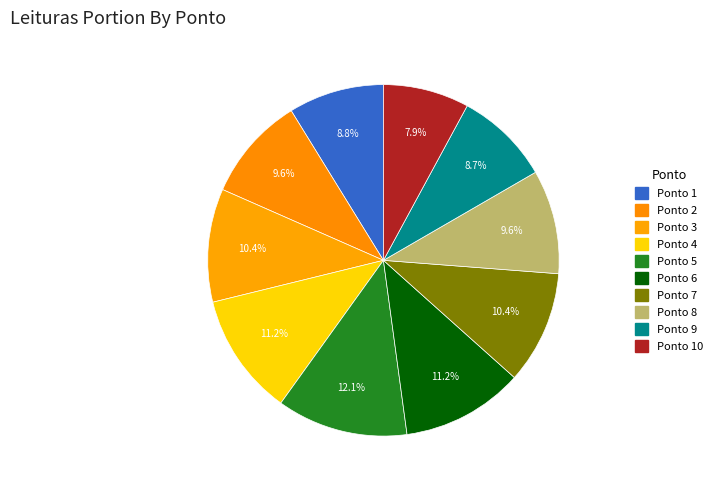

Count the number of slices in the pie.

10